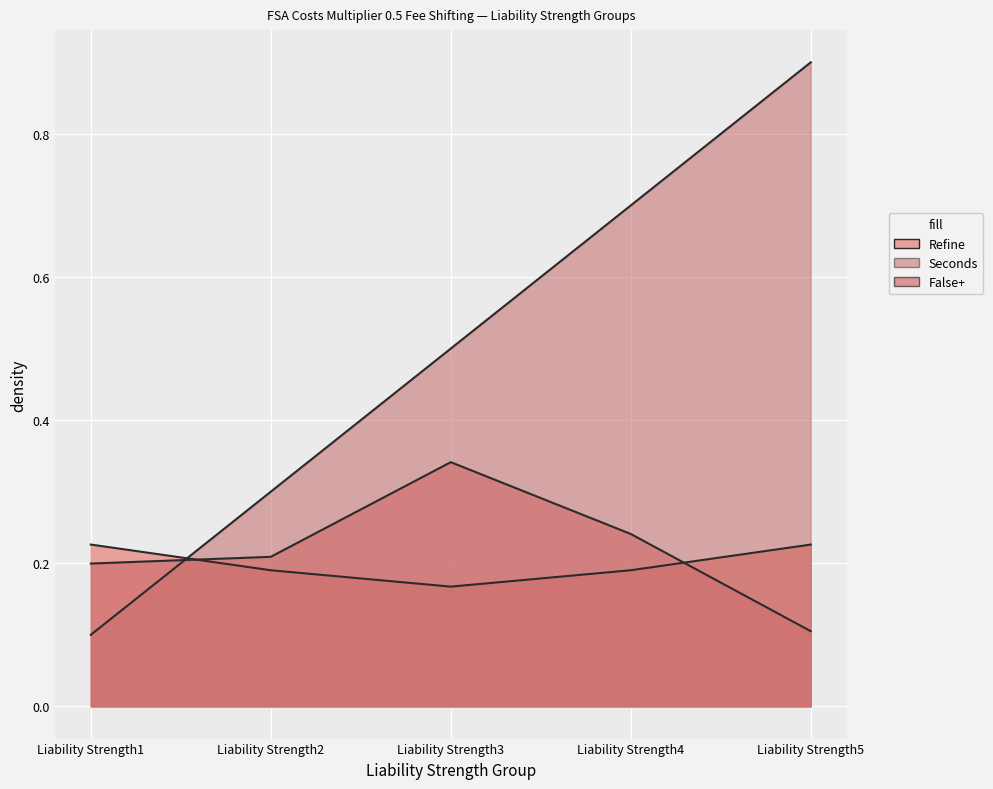

Is it true that False+ equals 0.3 at Liability Strength3?

True